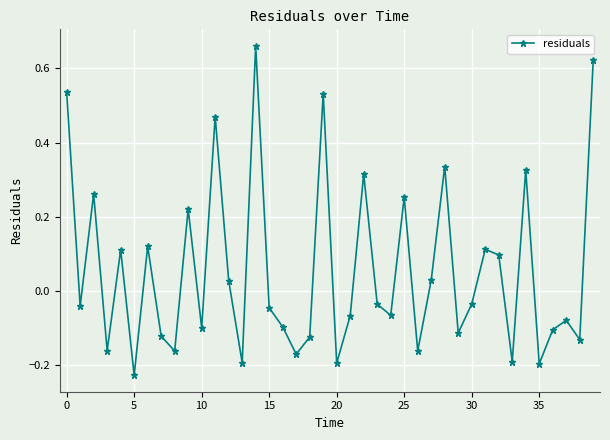

True or false: the data has more than 2 interior local peaks.

True